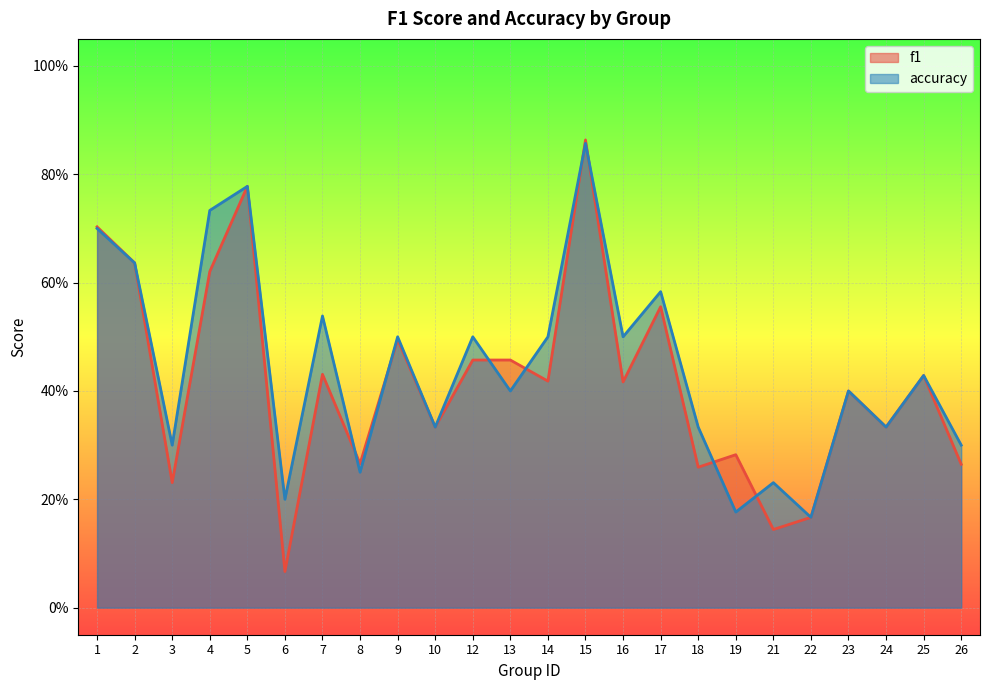

What is the sum of the accuracy values at 15 and 16?

1.4